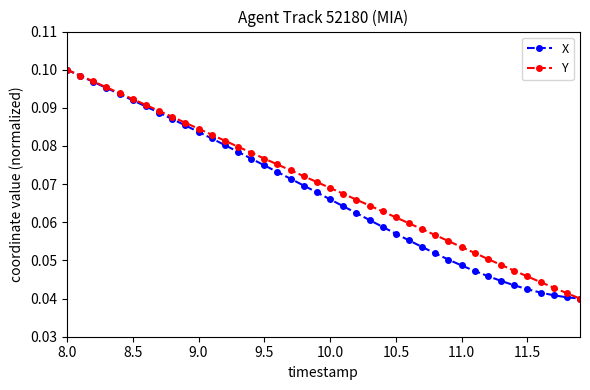

How many Y values are between 0 and 1?

40